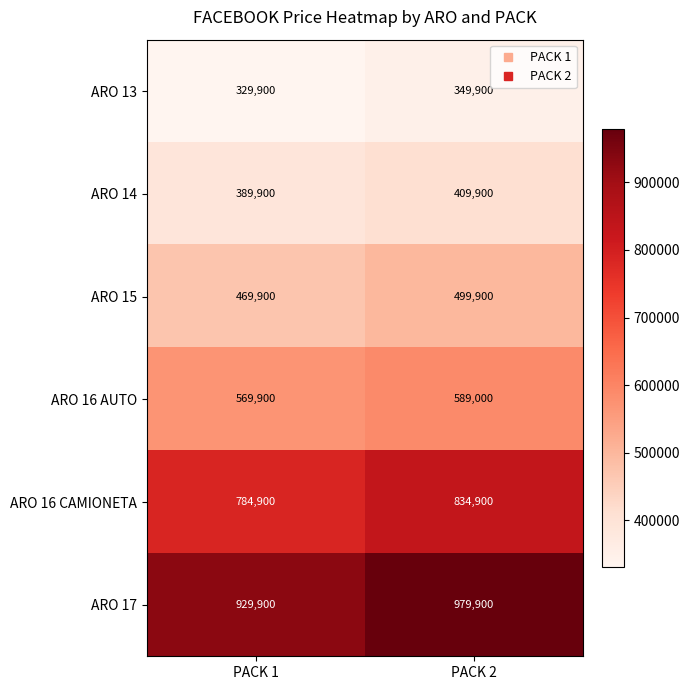

What value does the ARO 17 series have at PACK 2?

979900